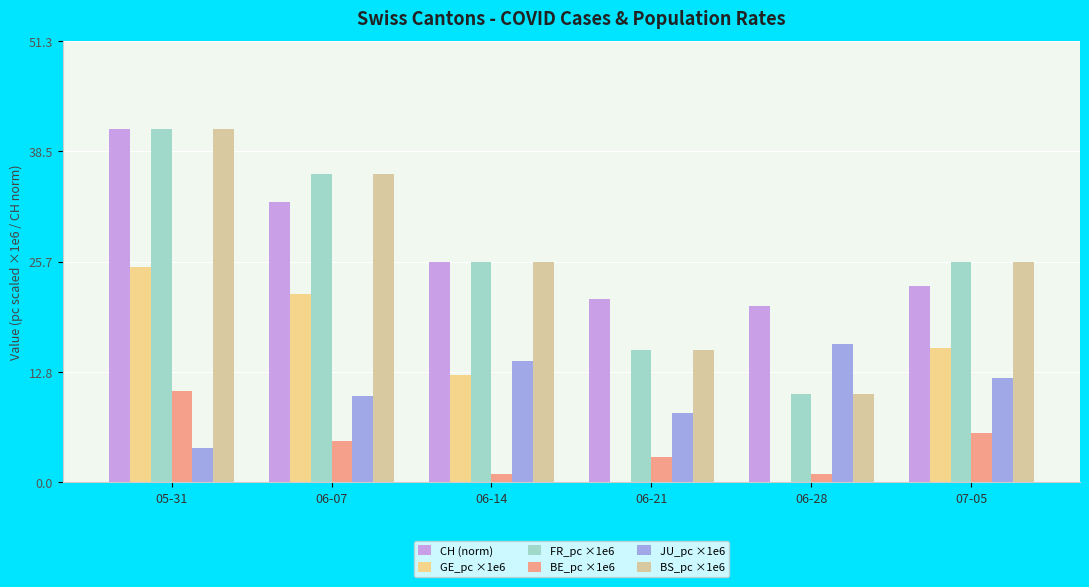

How many distinct data groups are displayed?

6